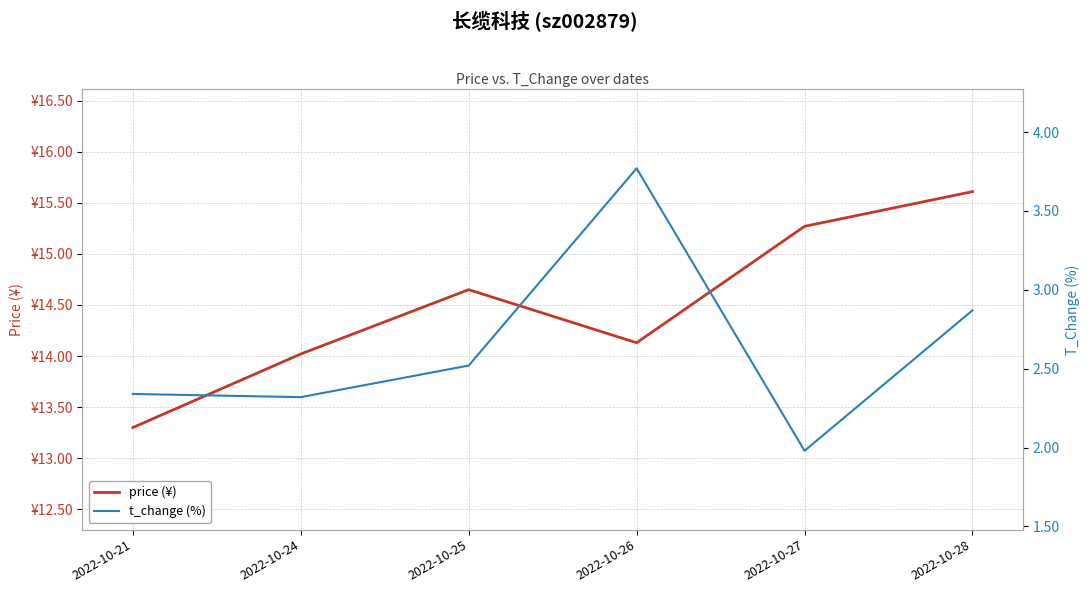

What is the value of the t_change (%) point at the 1st from the left?

2.3